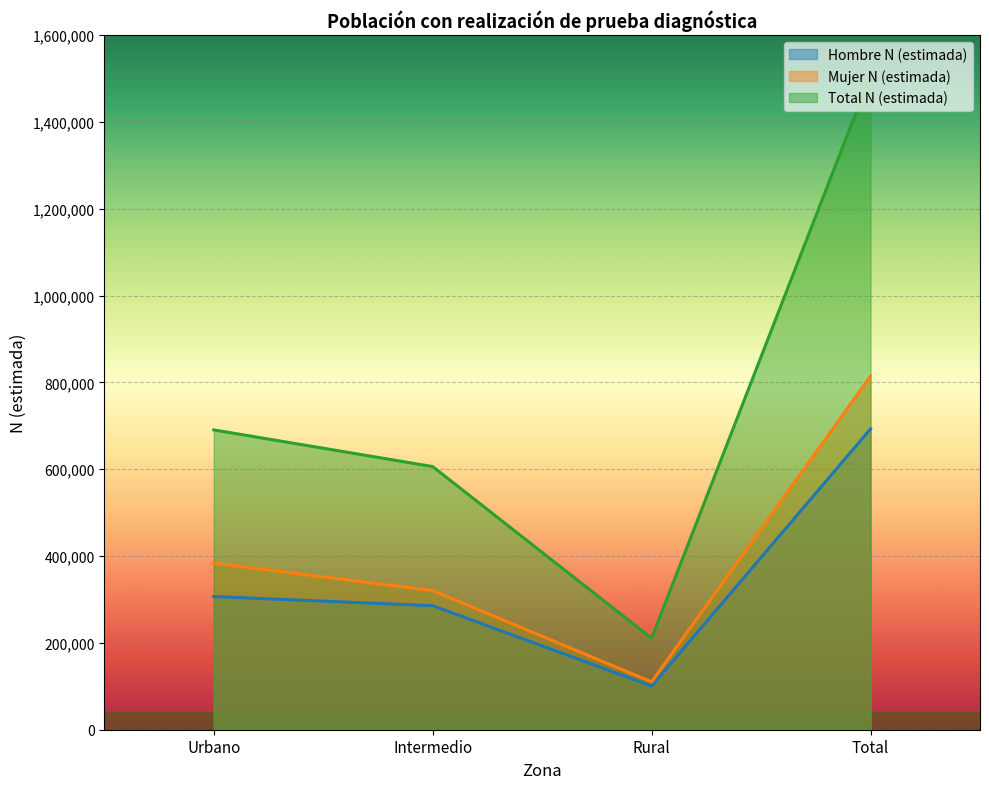

What is the difference between the maximum and second lowest values in the Mujer N (estimada) series?

493963